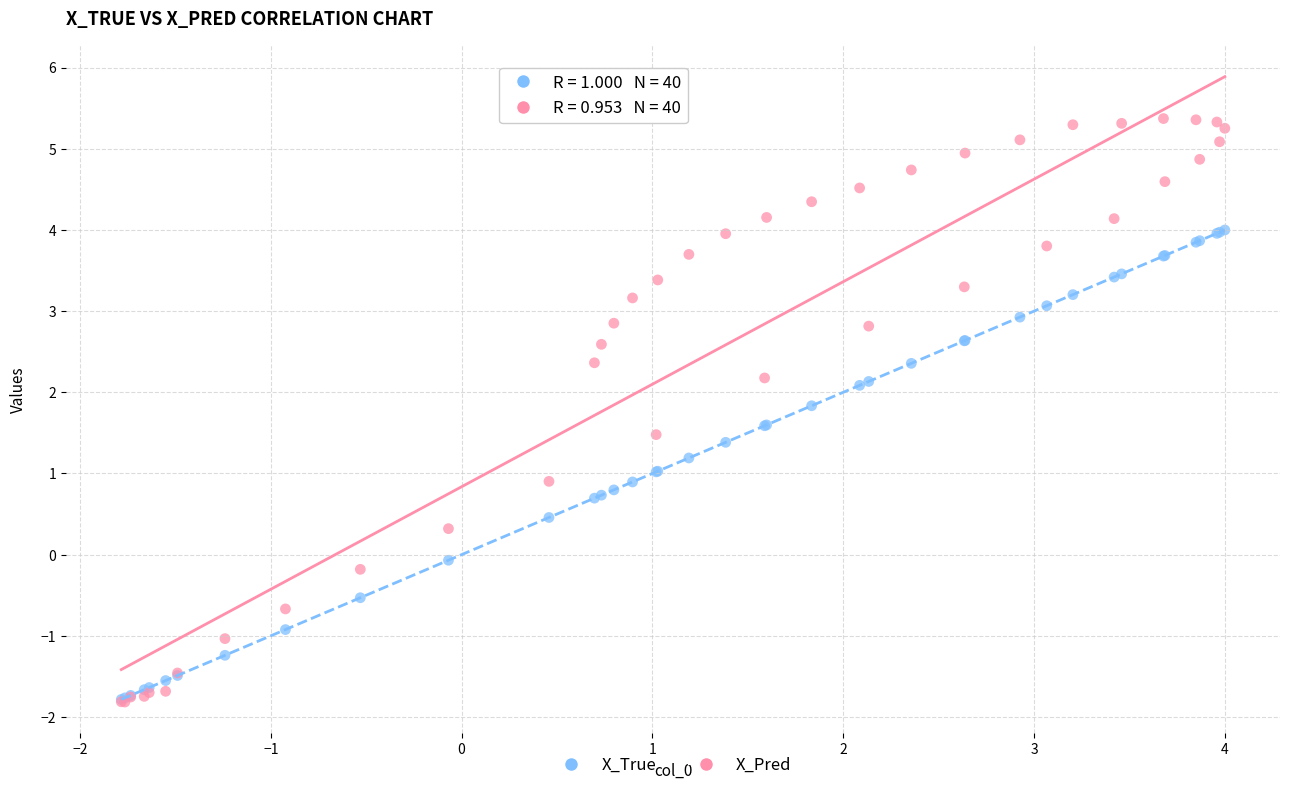

Which series reaches the maximum Y coordinate?

X_Pred